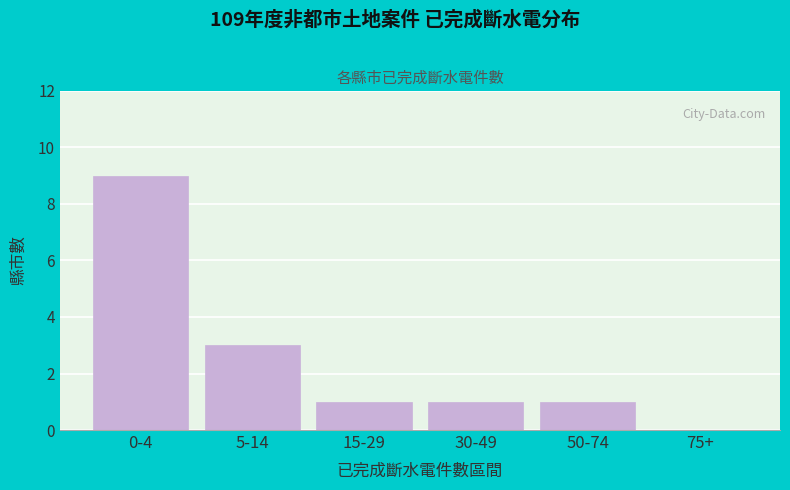

Reading left to right, transcribe all the data shown in this chart.

0-4=9	5-14=3	15-29=1	30-49=1	50-74=1	75+=0